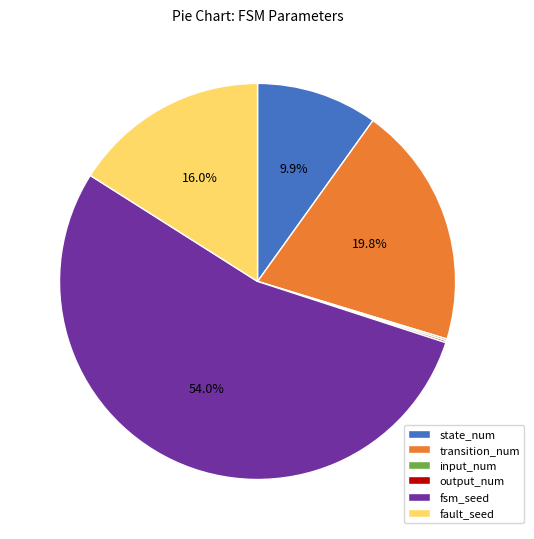

What is the largest slice in the pie chart?

fsm_seed